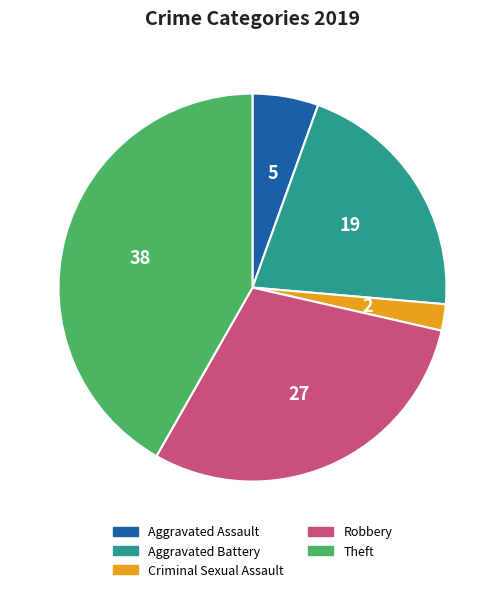

Is there a majority slice in this chart?

No